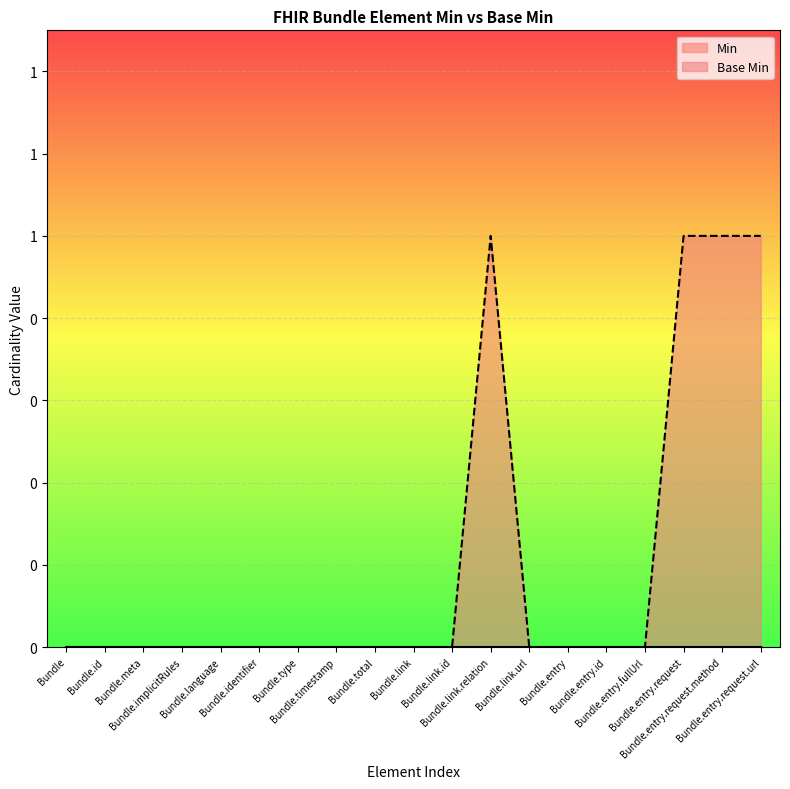

The value at Bundle.id is -1. True or false?

False